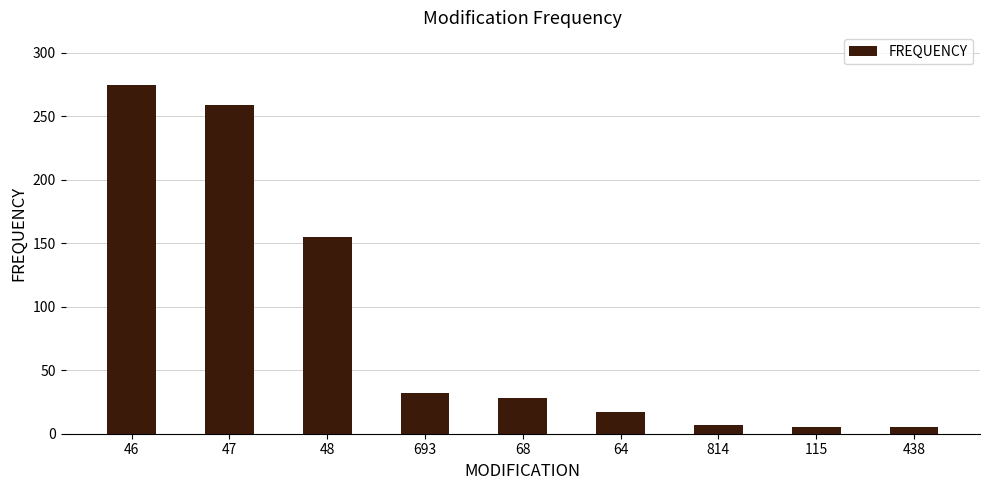

What is the average value?

87